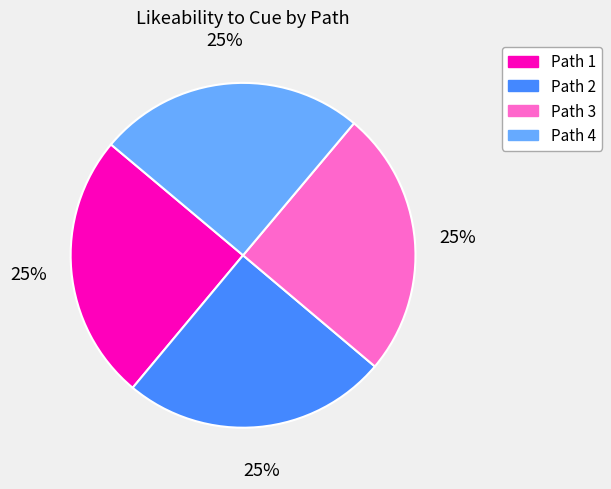

Does any single category account for the majority?

No